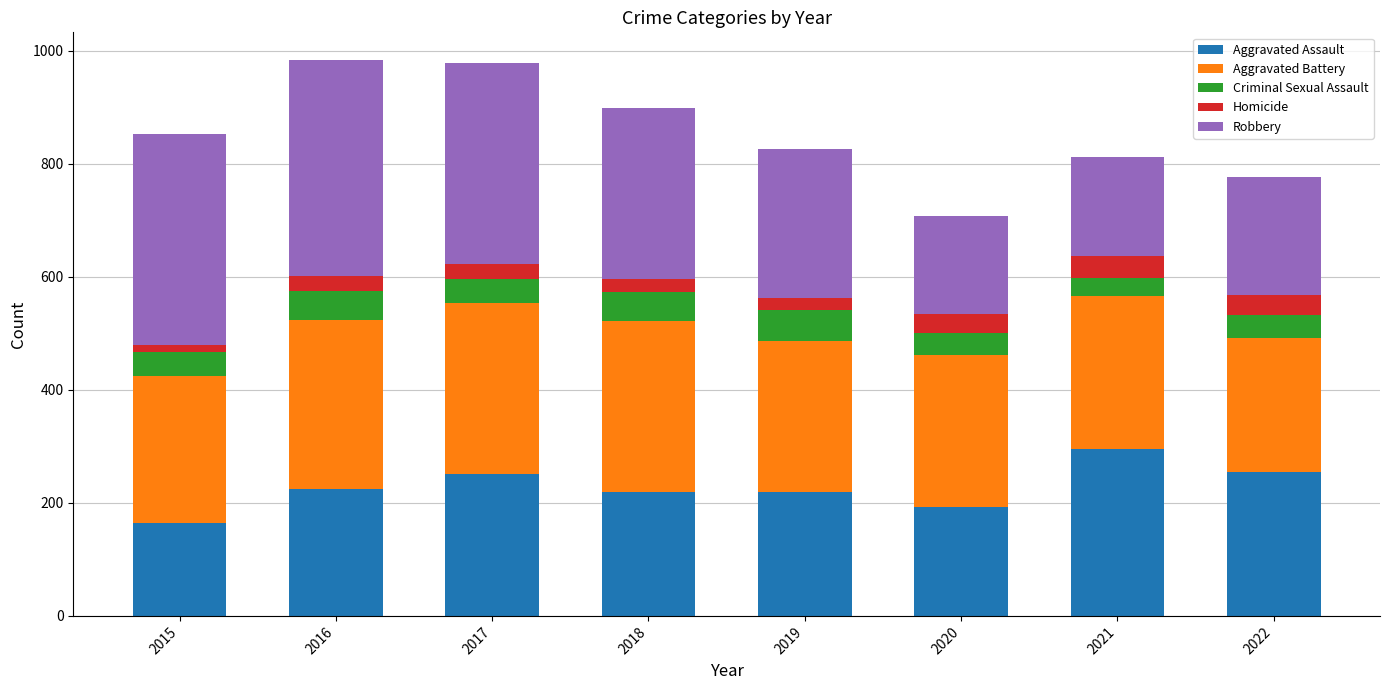

What is the minimum value for Aggravated Assault?

164